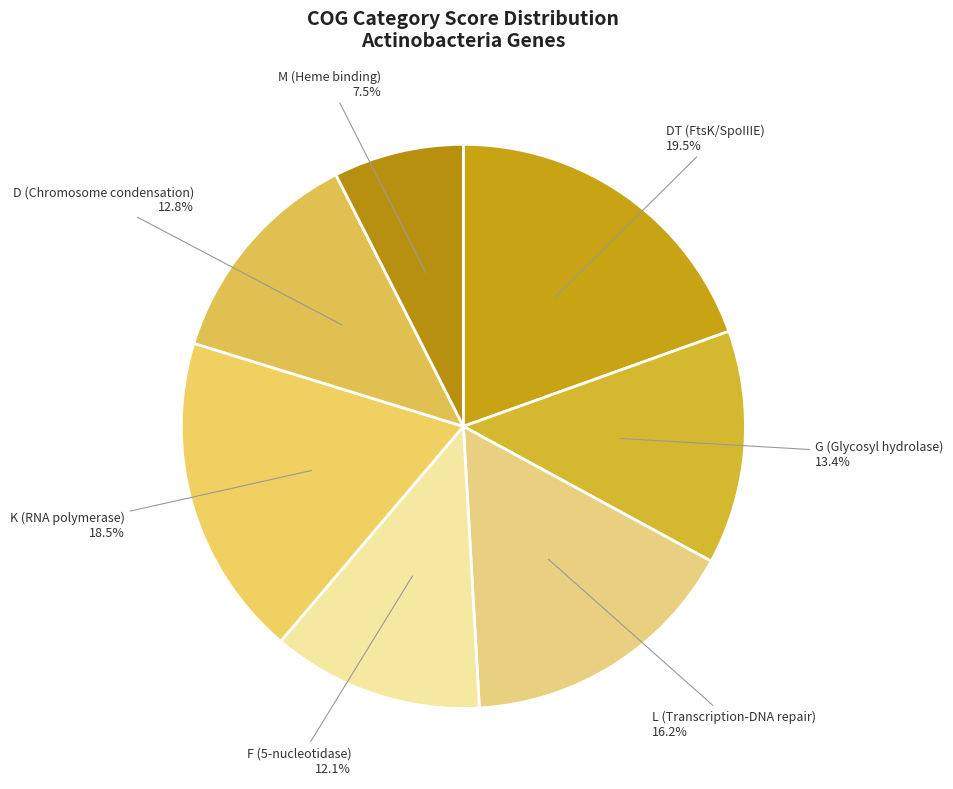

Rank the categories by value from lowest to highest.

M (Heme binding), F (5-nucleotidase), D (Chromosome condensation), G (Glycosyl hydrolase), L (Transcription-DNA repair), K (RNA polymerase), DT (FtsK/SpoIIIE)